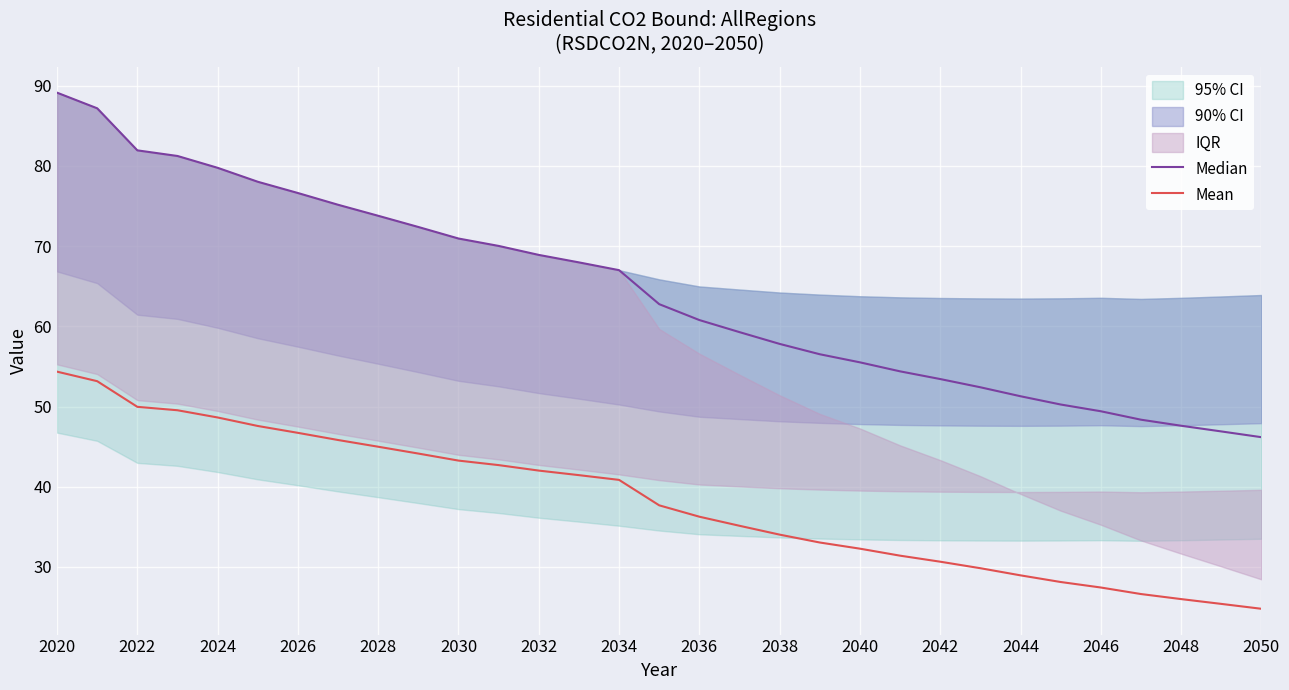

Does the chart display data point markers on the line(s)?

No